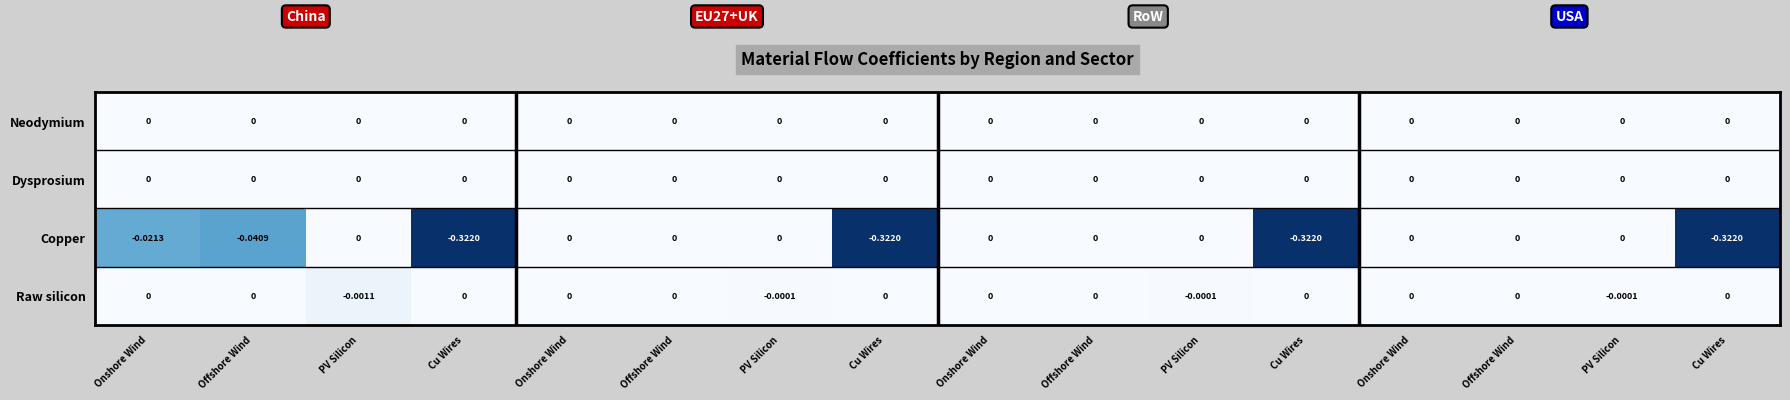

How many data points in Copper are less than 0?

6